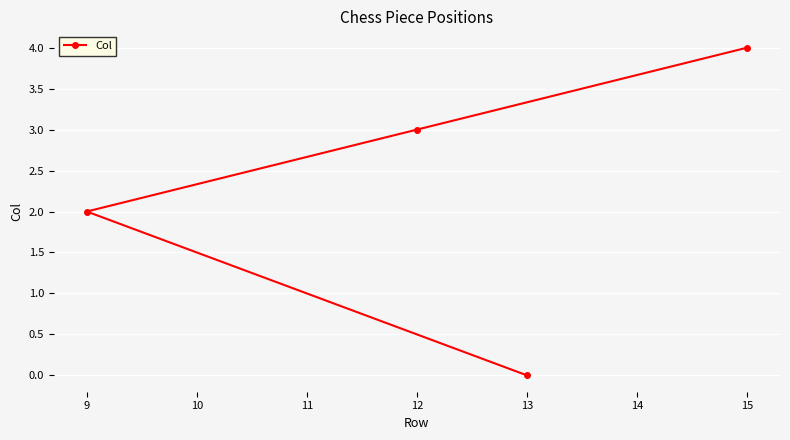

How many values are above zero?

3